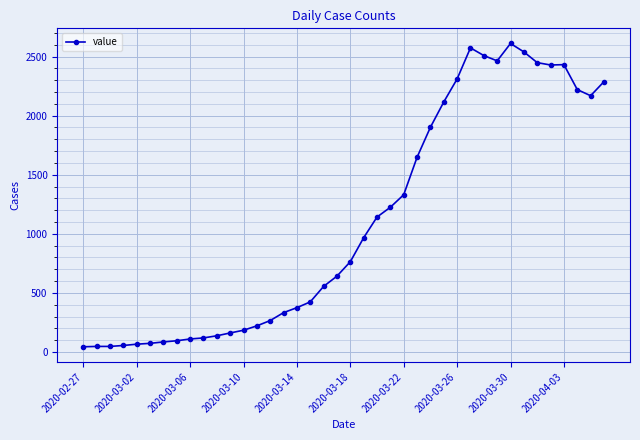

What is the maximum value shown in the chart?

2611